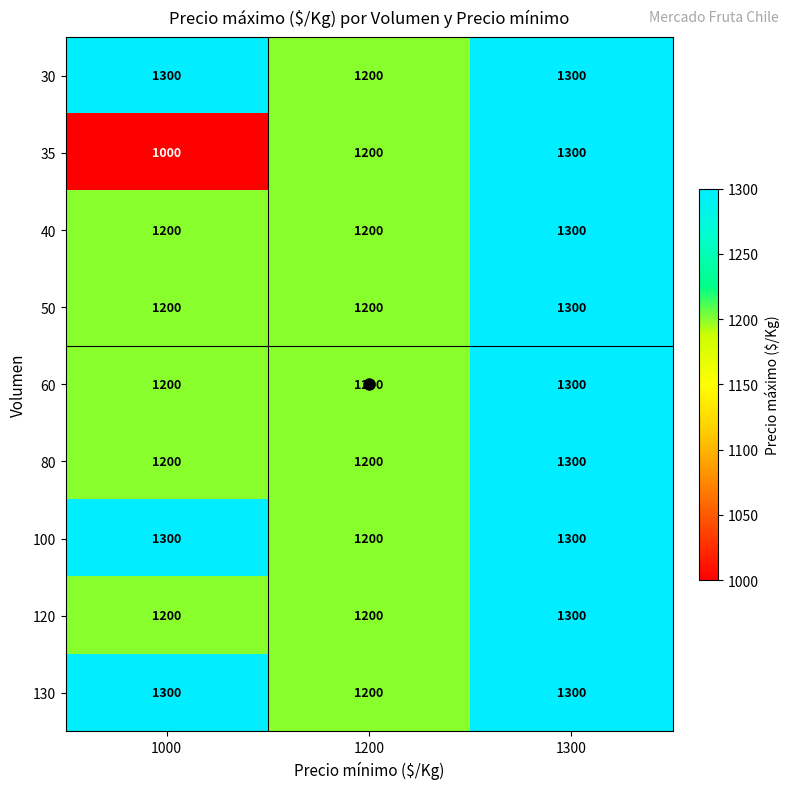

What is the difference between the highest and lowest values at 1000?

300